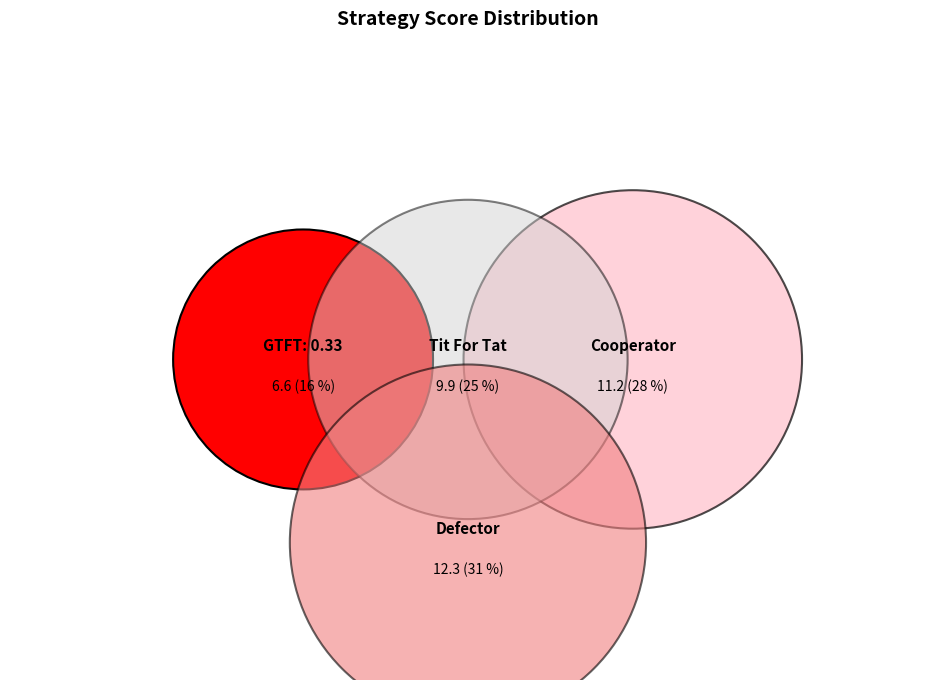

Do 28 and 21 together represent more than half of the pie?

No